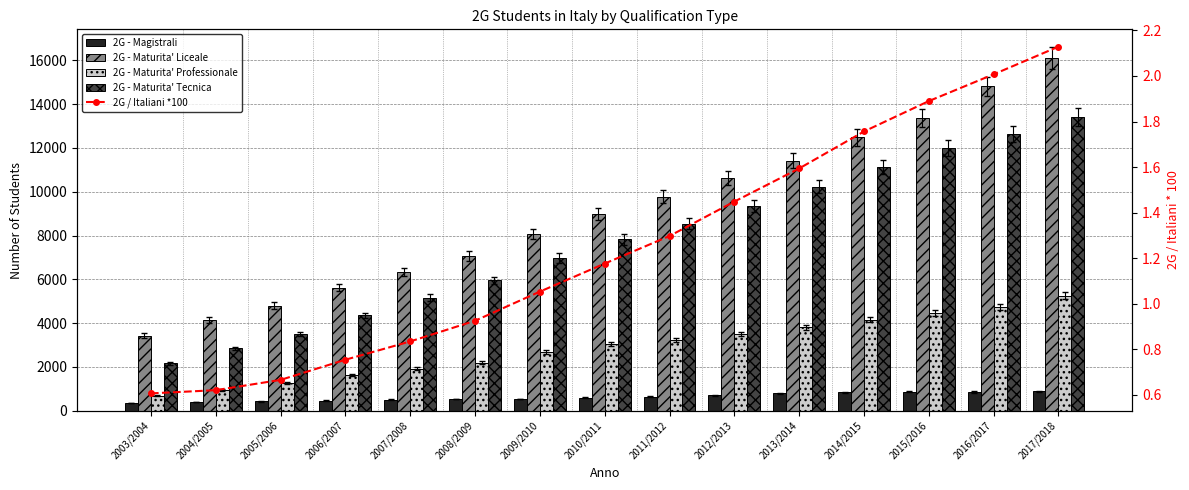

What is the minimum value shown in the chart?

0.6